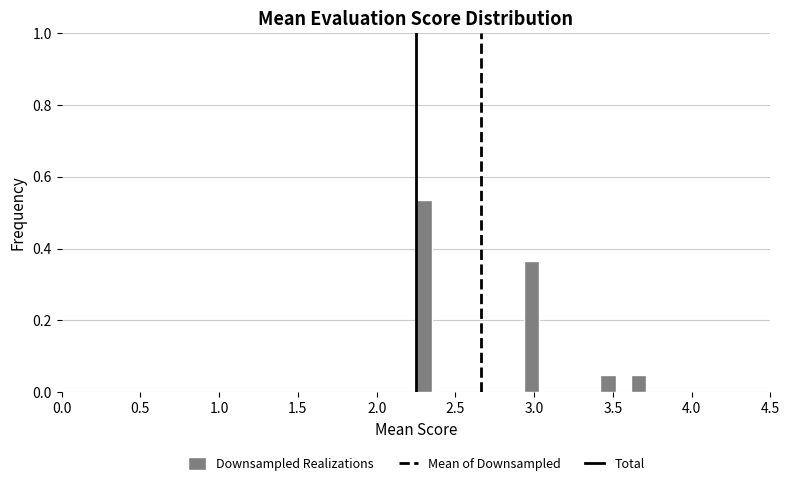

Read against the x-axis, roughly where is the centre of the tallest bar?

2.30